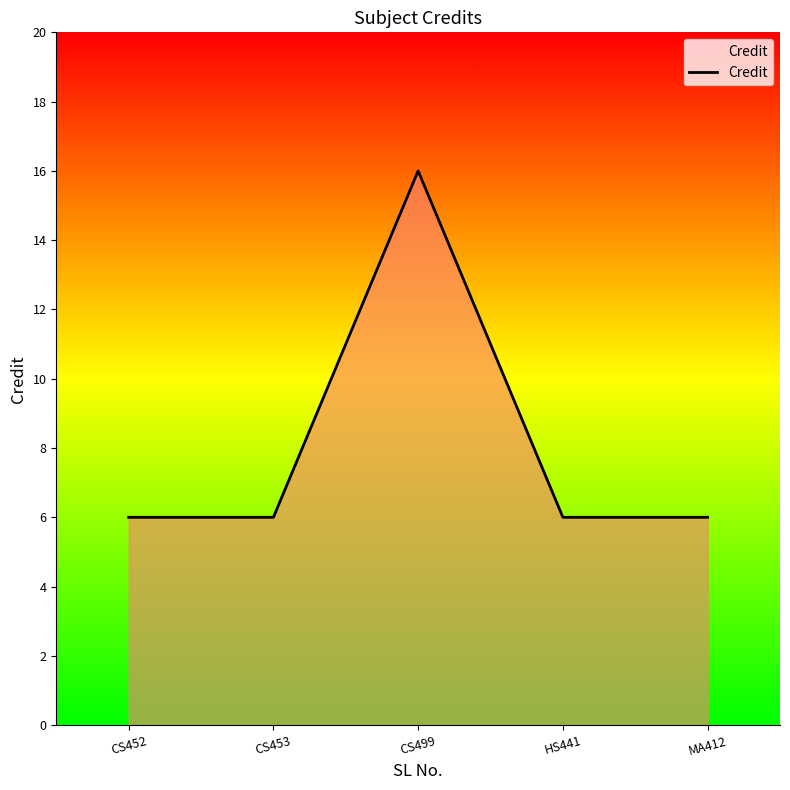

How many categories are shown in the chart?

5